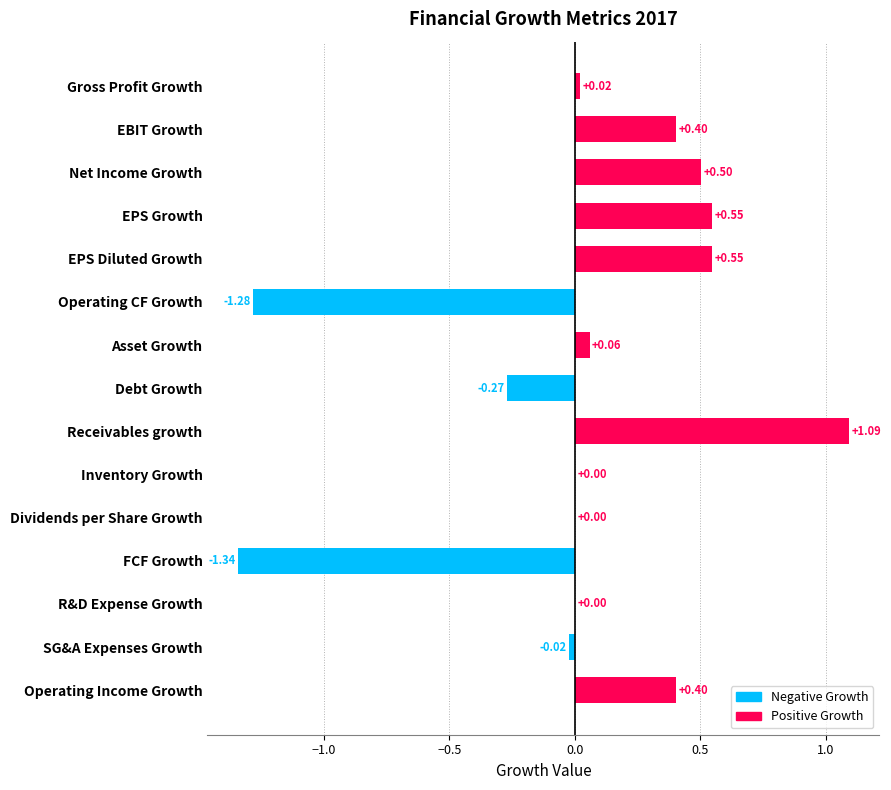

What is the change in value from EPS Diluted Growth to Operating CF Growth?

-1.8